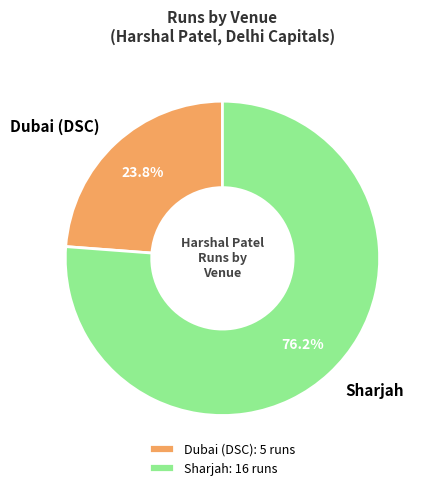

Between Sharjah and Dubai (DSC), which is larger?

Sharjah